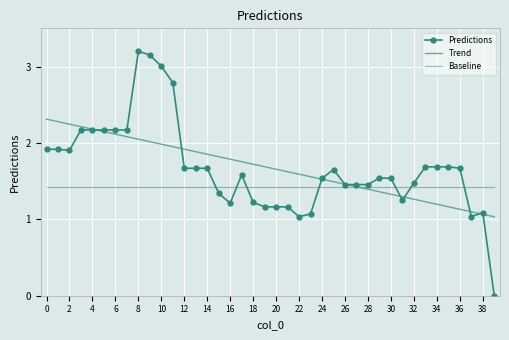

What is the value of the Baseline point at the 9th from the left?

1.4